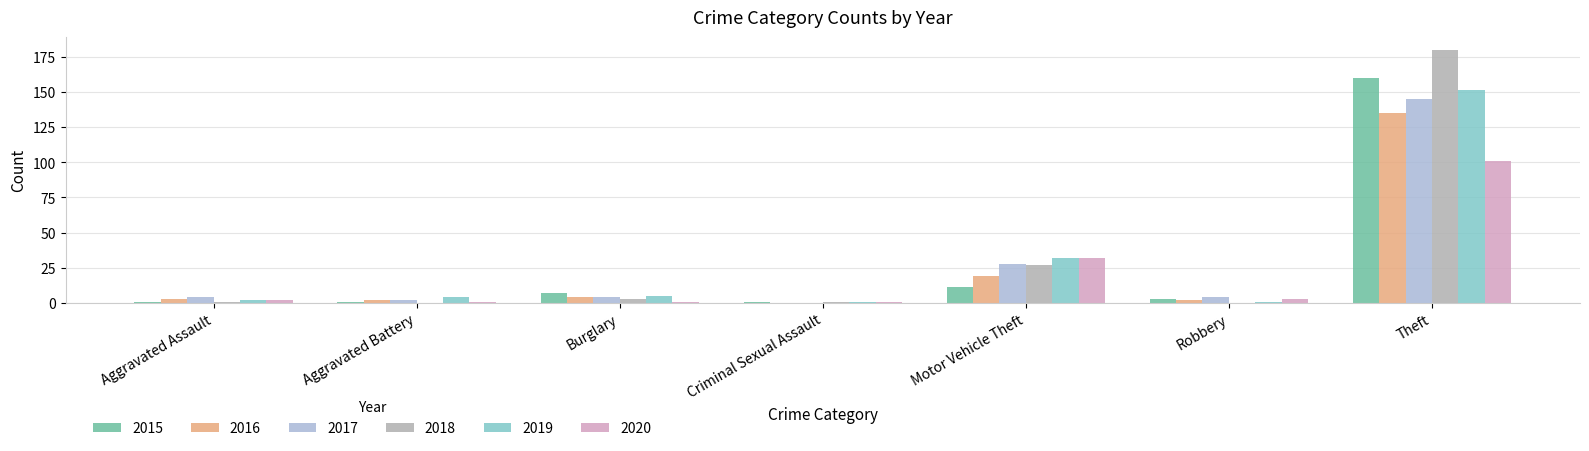

What are all the series names shown in the legend?

2015, 2016, 2017, 2018, 2019, 2020